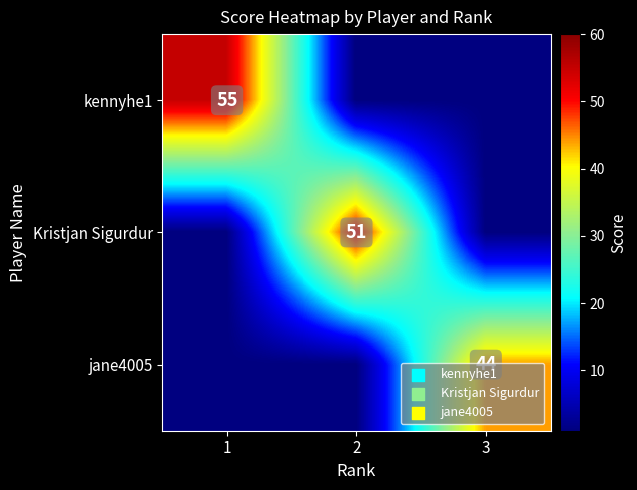

Is it true that jane4005 equals 17 at 3?

False